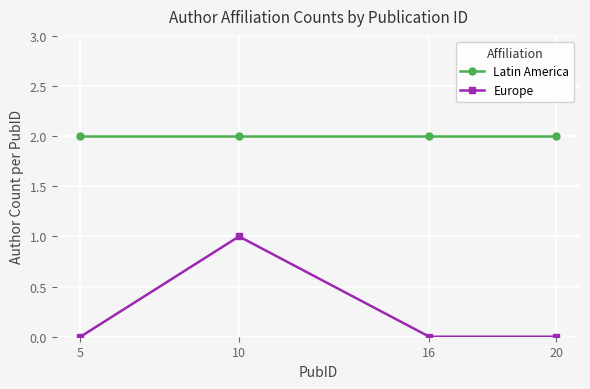

What is the maximum value for Latin America?

2